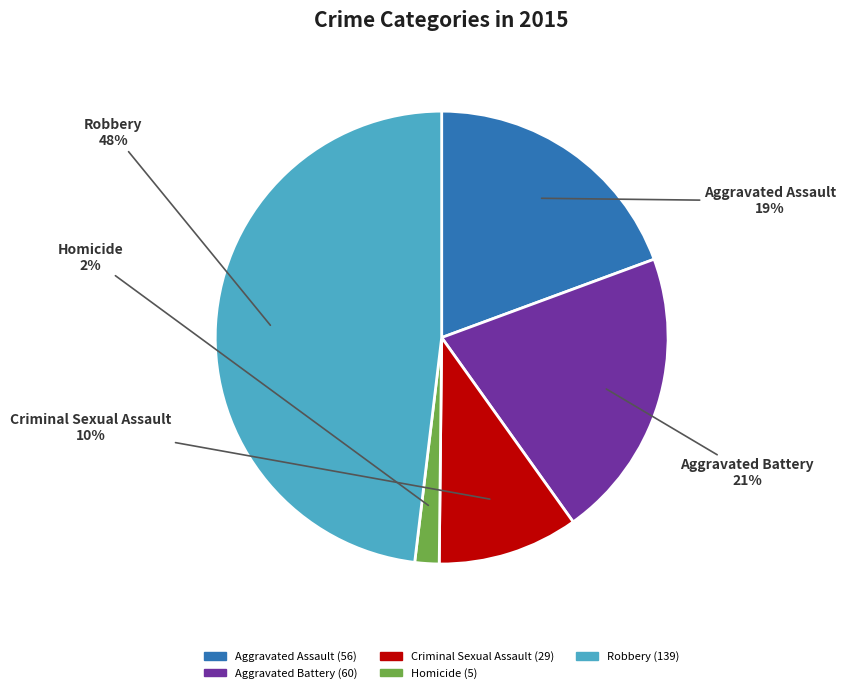

To the nearest percent, what is the difference between the Criminal Sexual Assault and Robbery slice percentages?

38%